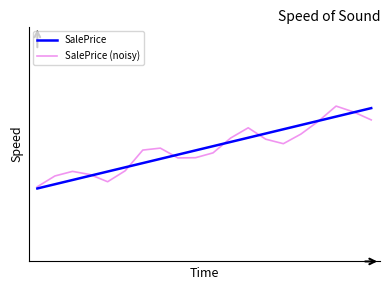

Which series ends up on top after the final intersection of SalePrice and SalePrice (noisy)?

SalePrice